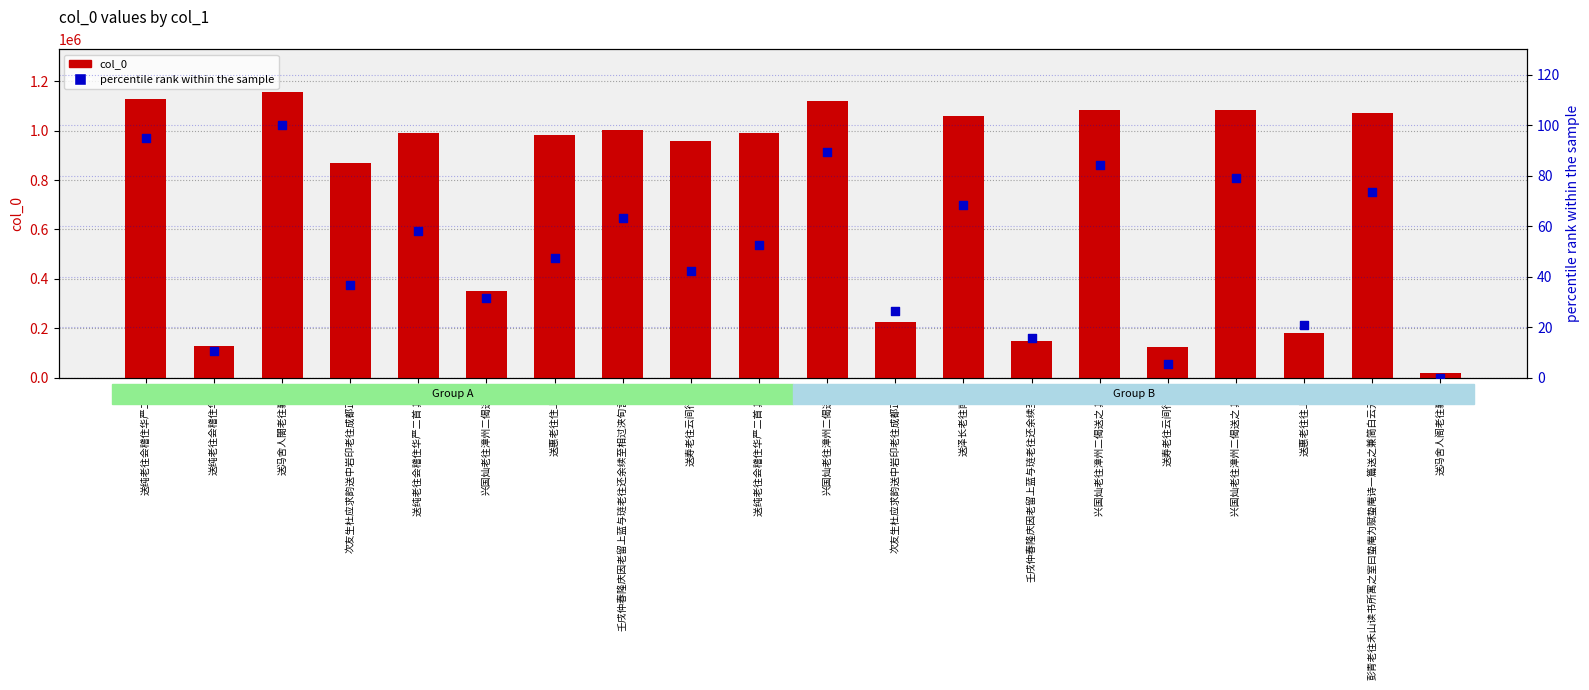

At how many categories does at least one series exceed 602745?

13